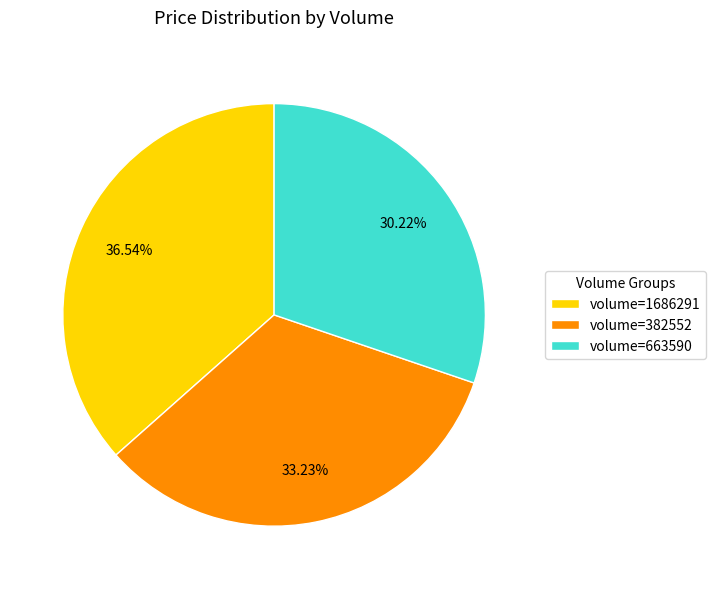

Is volume=1686291 the majority of the pie?

No